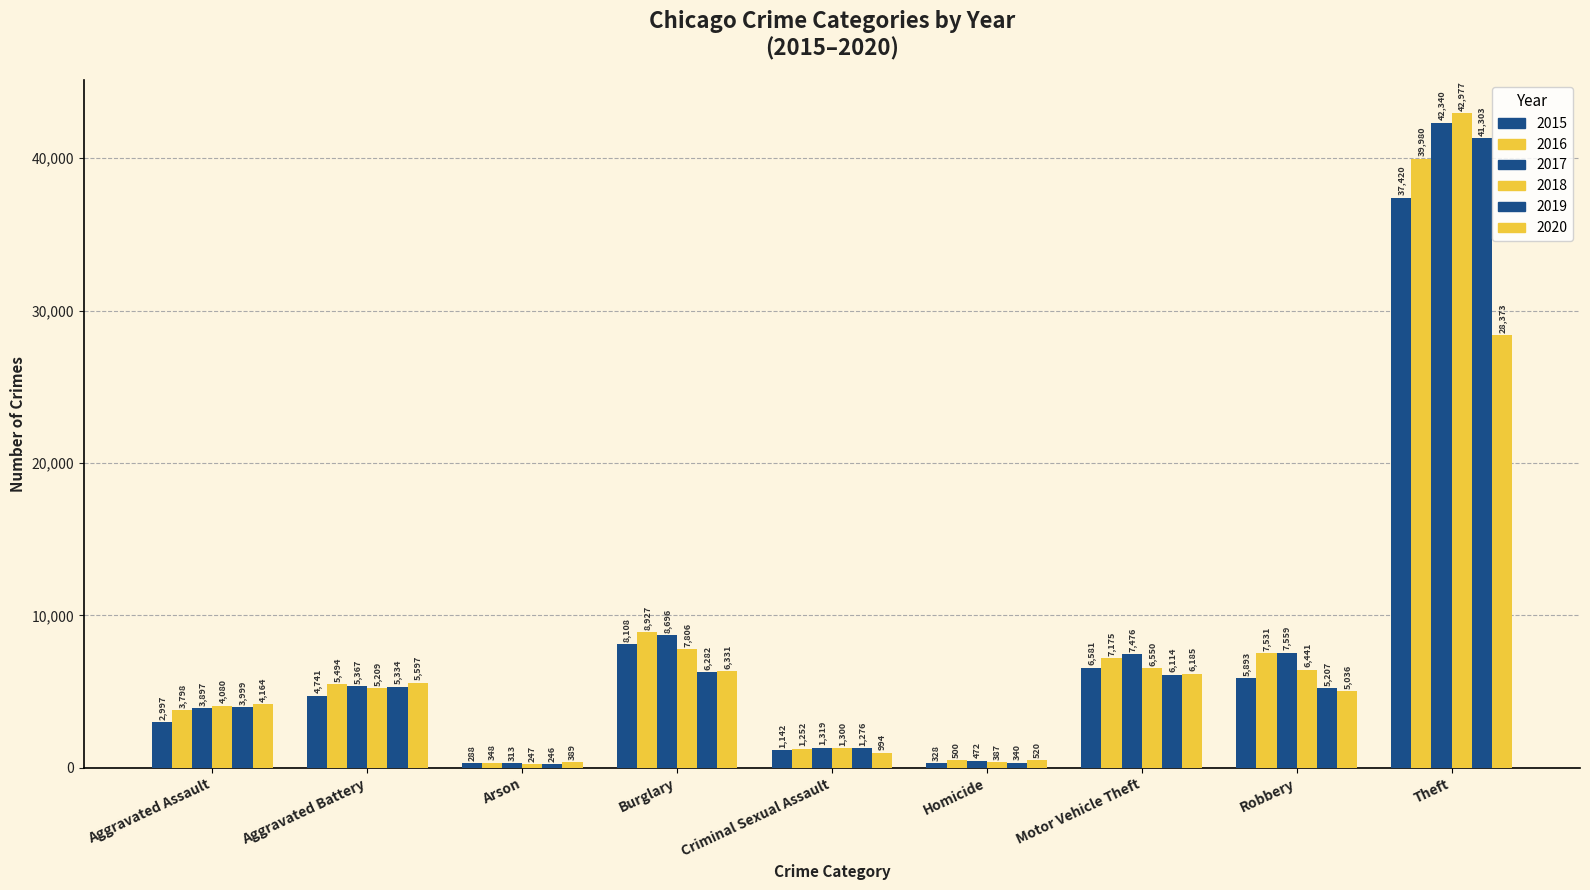

What is the label of the 7th bar from the right?

Arson